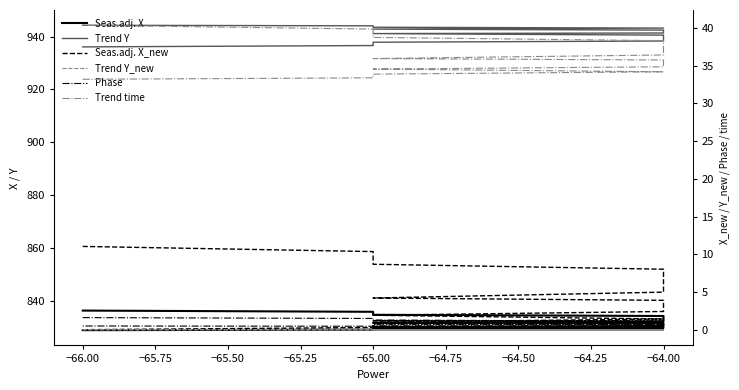

True or false: Trend Y has more than 2 interior local peaks.

False